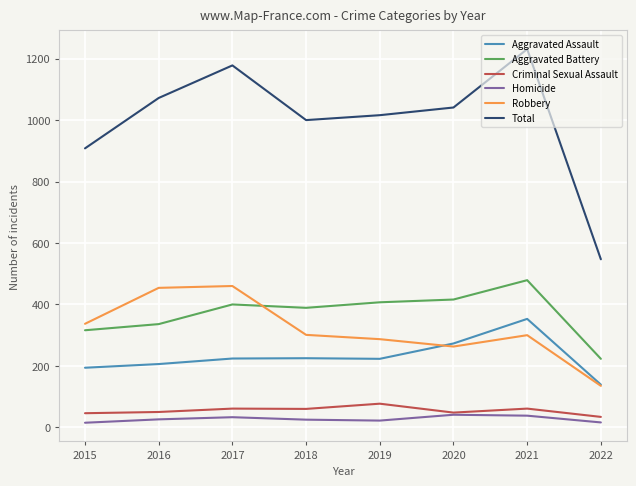

What is the total value across all series at 2021?

2462